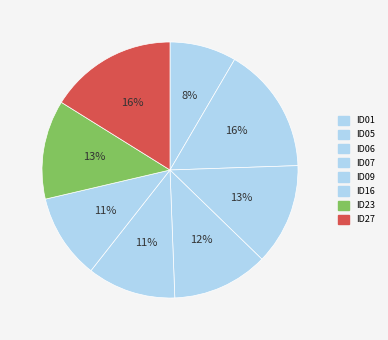

Is it true that ID16 is 5% of the pie?

False